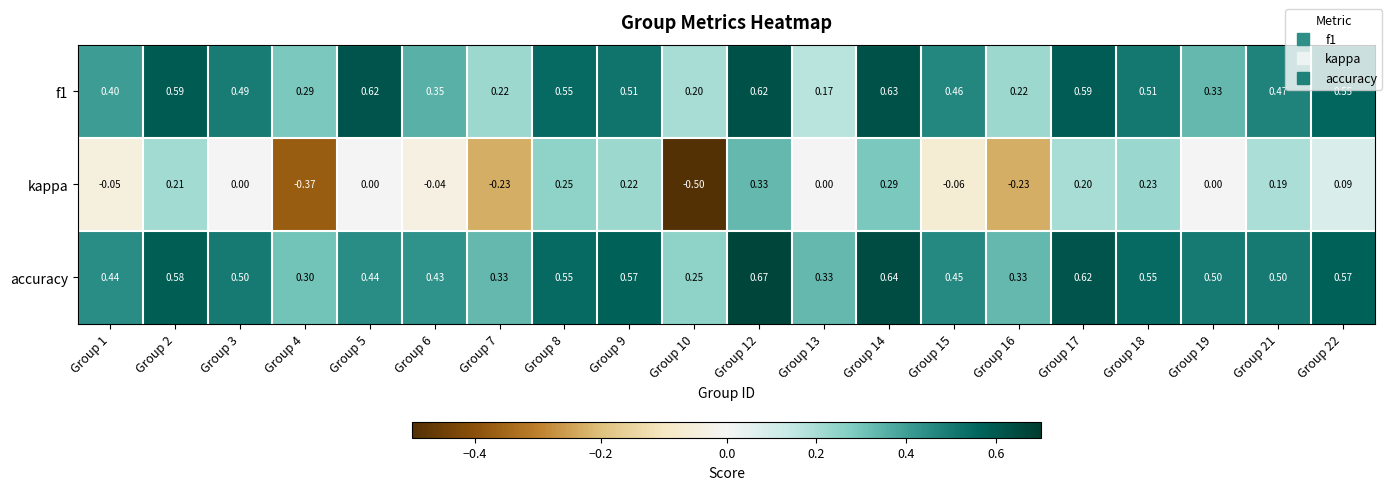

Between Group 3 and Group 14, which series saw the biggest shift?

kappa